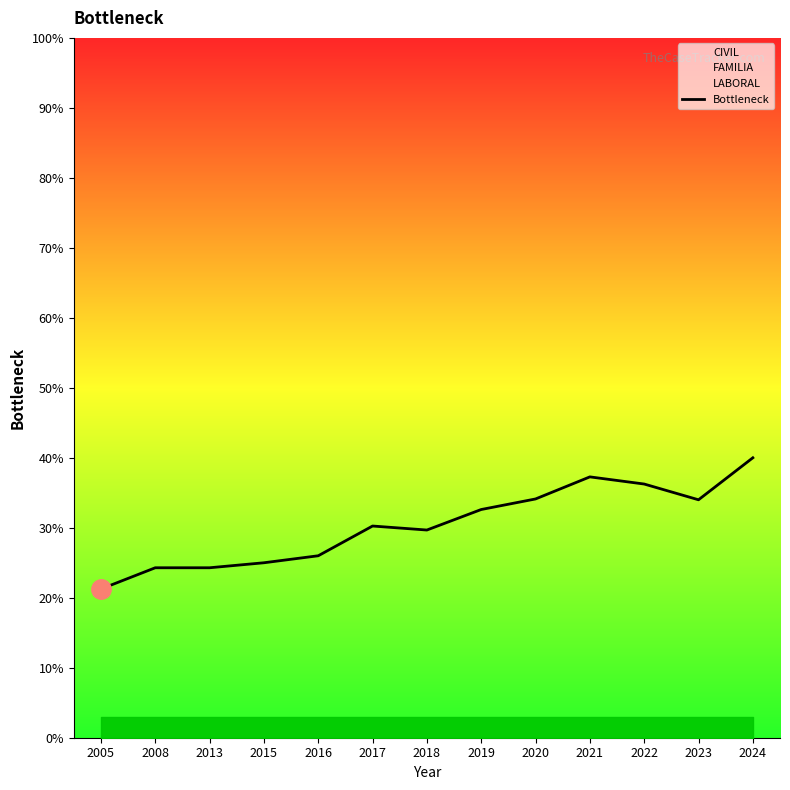

What is the ratio of the value at 2023 to the value at 2017?

1.1